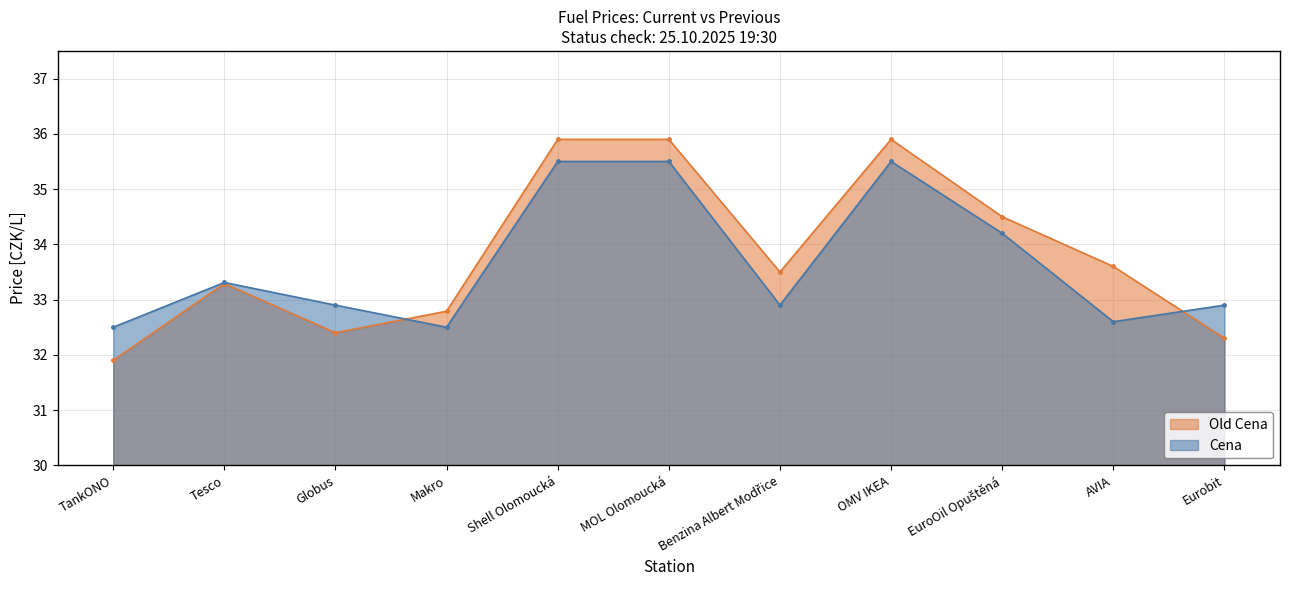

In Old Cena, how many points are higher than both neighbors (excluding endpoints)?

2